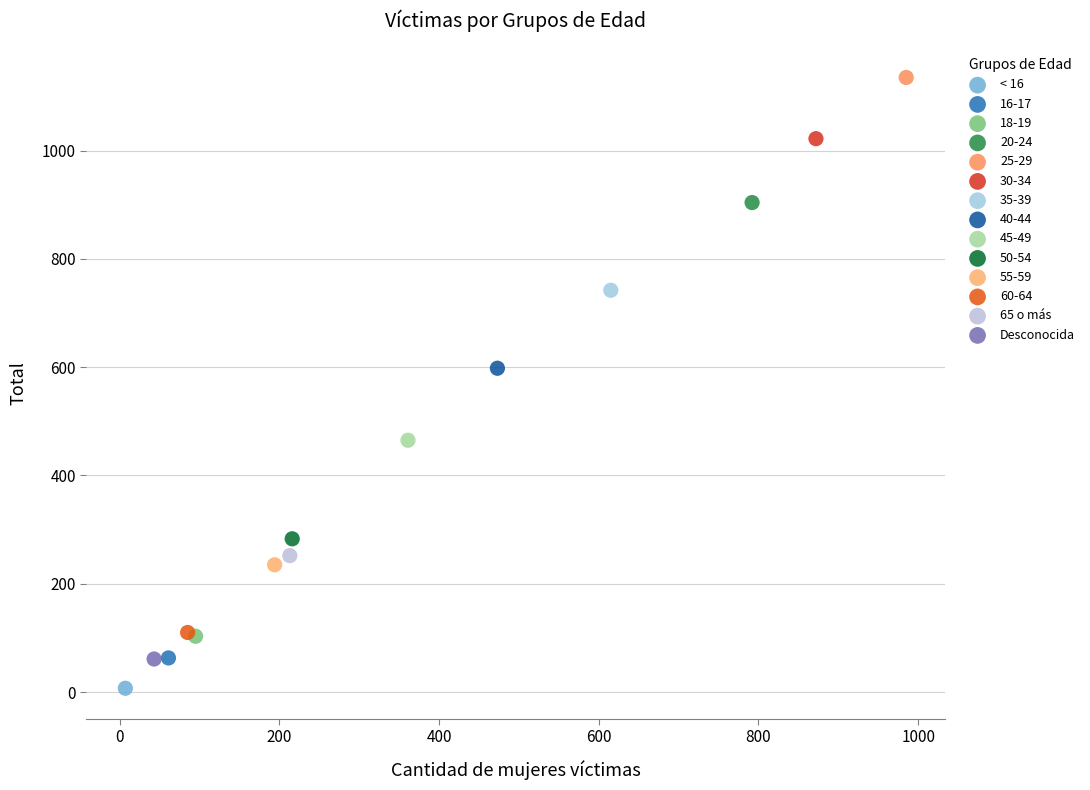

Which series reaches the minimum Y coordinate?

< 16